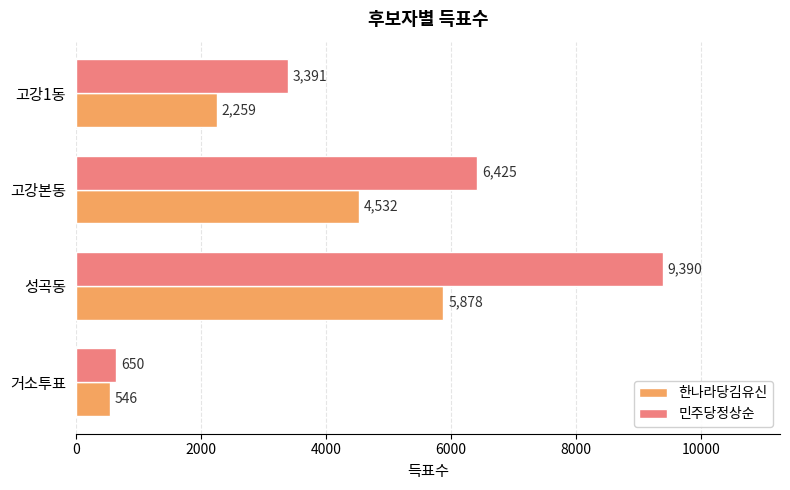

Count the 한나라당김유신 values in the range 2259 to 5878.

3